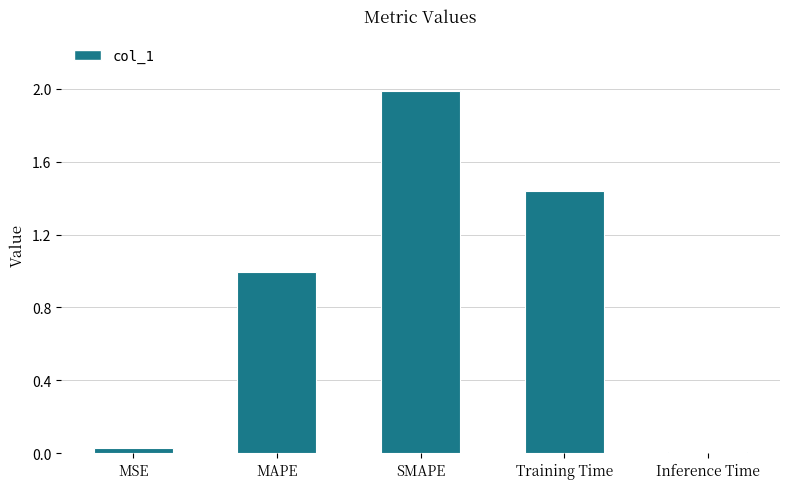

How many categories are shown in the chart?

5